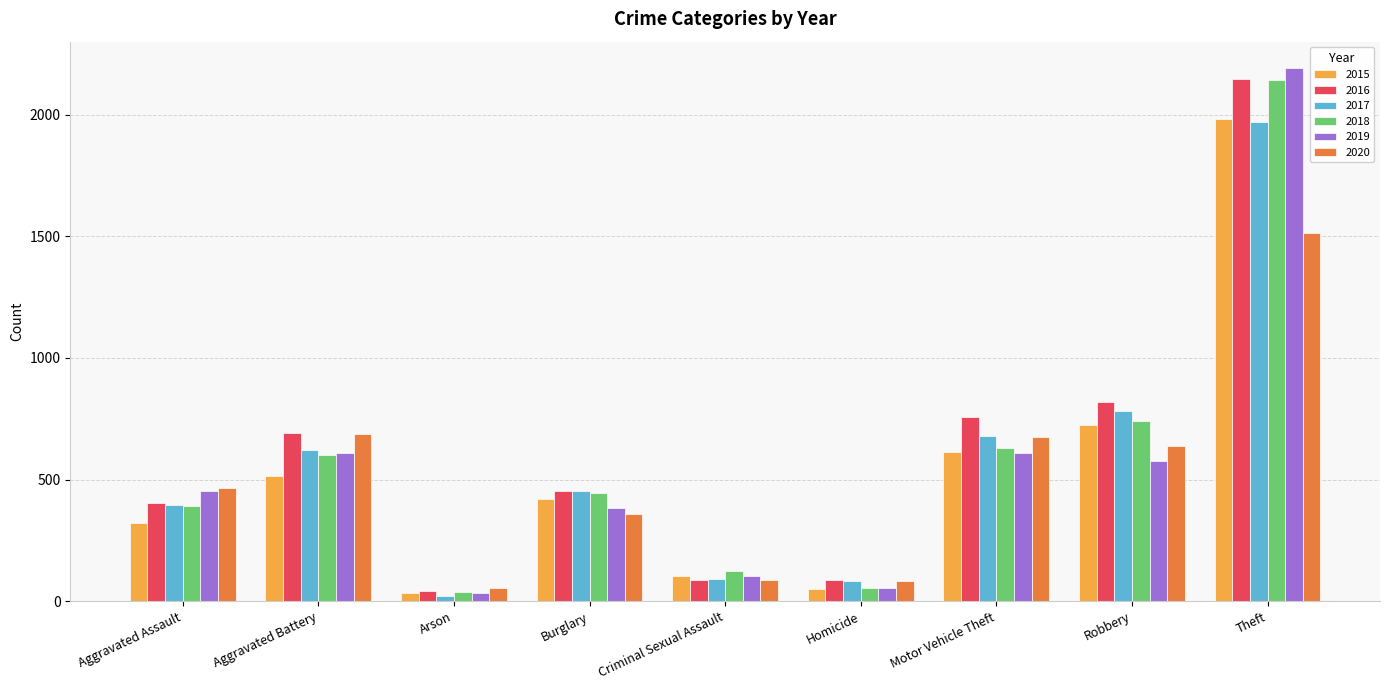

Which series has the largest range (max minus min)?

2019